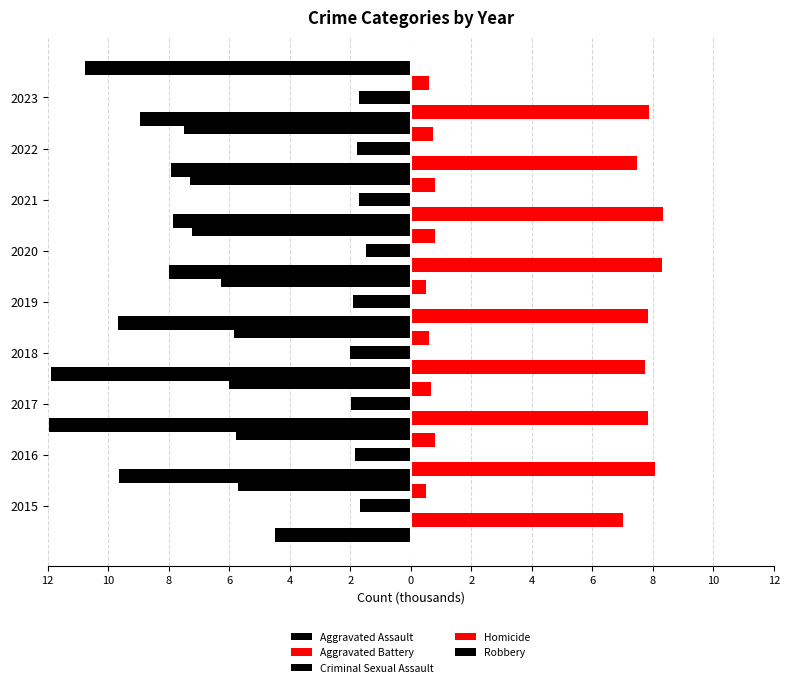

List the series in order of their peak value, lowest first.

Robbery, Aggravated Assault, Criminal Sexual Assault, Homicide, Aggravated Battery